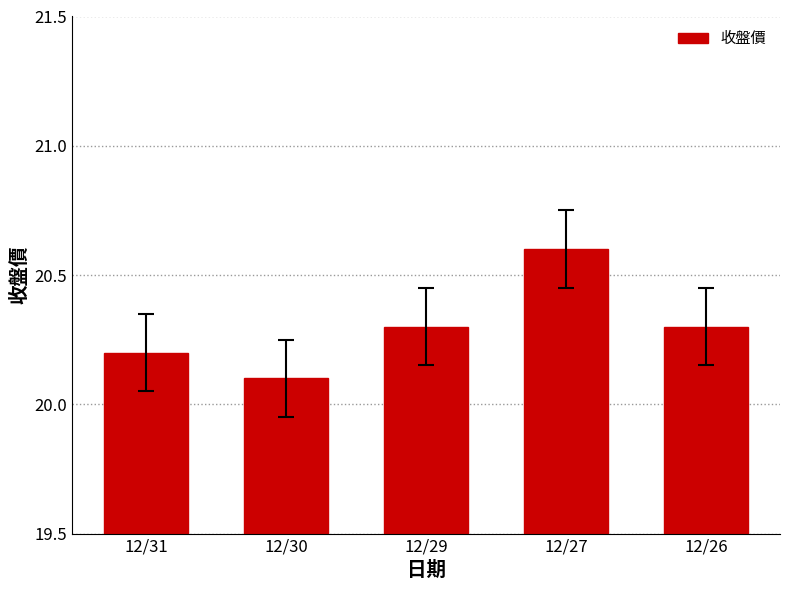

At which label is the value closest to 20?

12/30